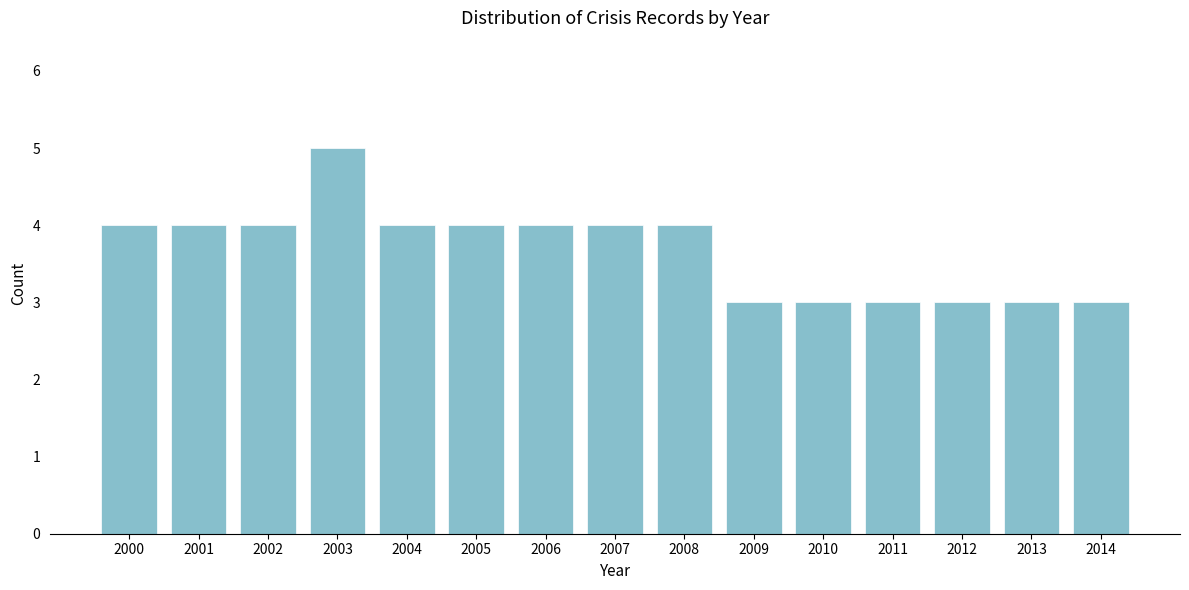

Reading left to right, transcribe all the data shown in this chart.

2000=4	2001=4	2002=4	2003=5	2004=4	2005=4	2006=4	2007=4	2008=4	2009=3	2010=3	2011=3	2012=3	2013=3	2014=3